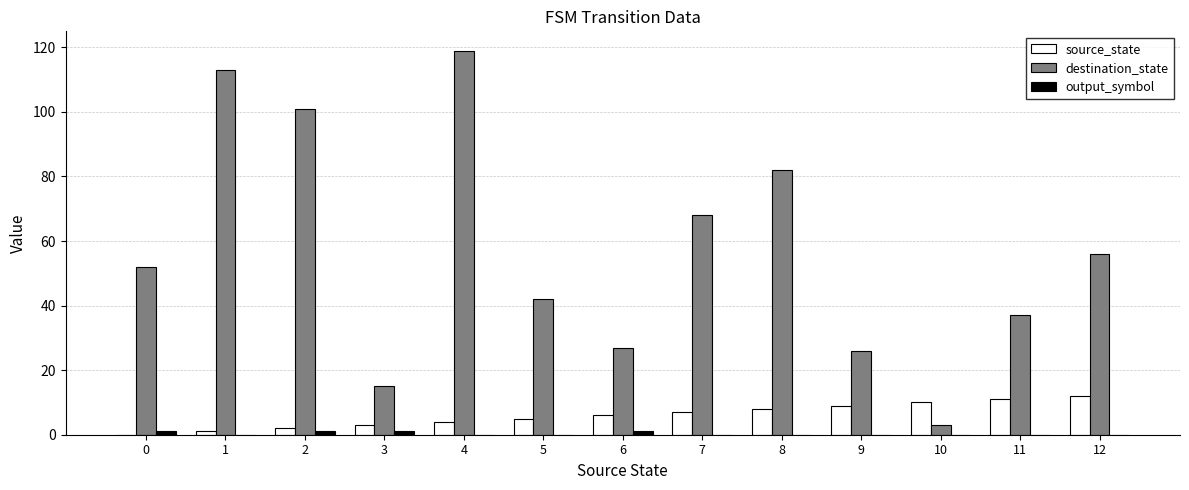

Which label corresponds to the largest value in the chart?

4